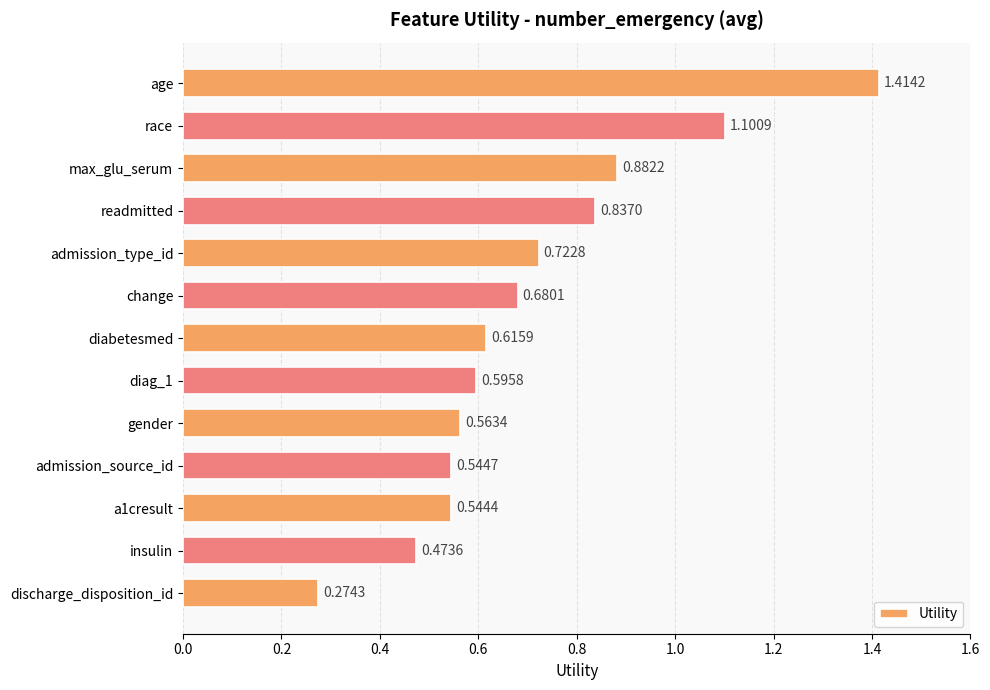

At which label is the value closest to 0?

discharge_disposition_id